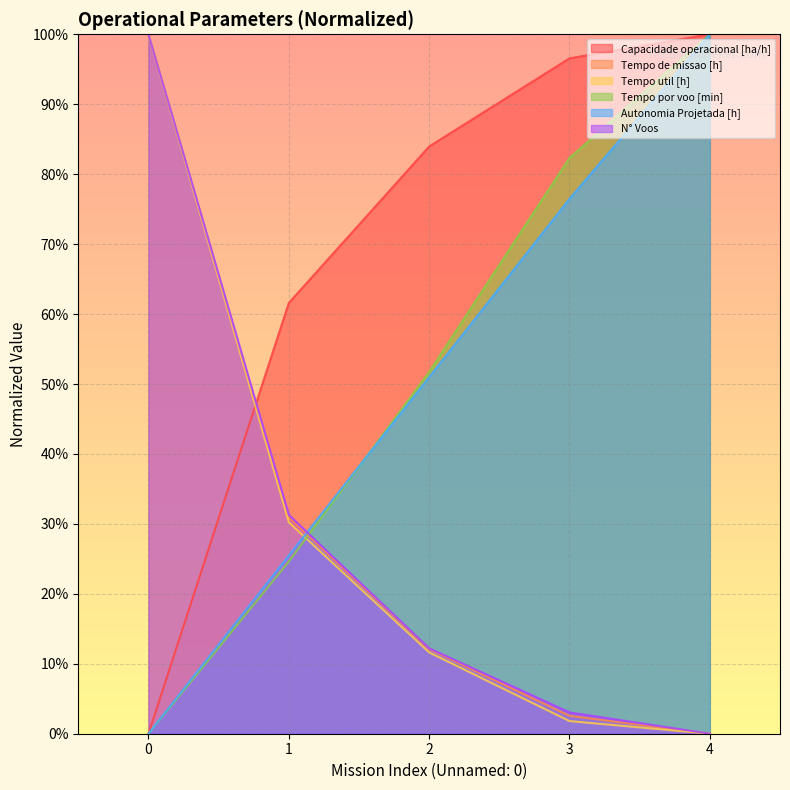

At how many categories does at least one series exceed 75?

4